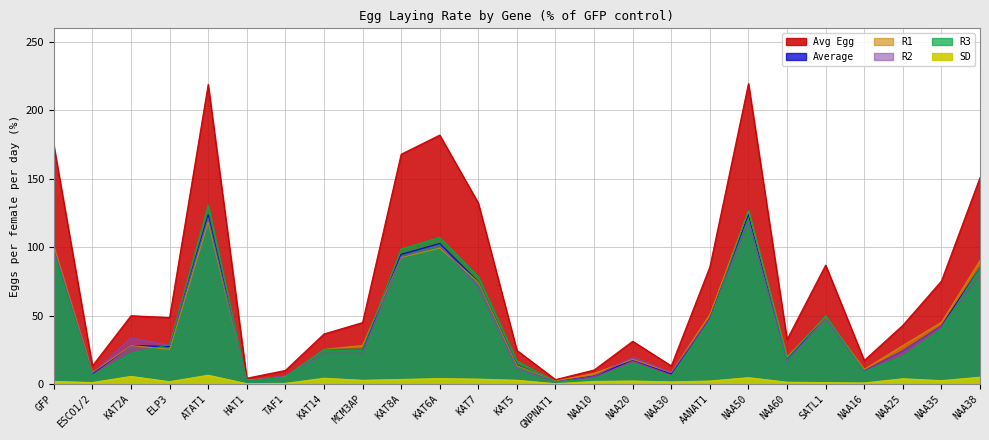

The Avg Egg series shows 85.7 at AANAT1. True or false?

True